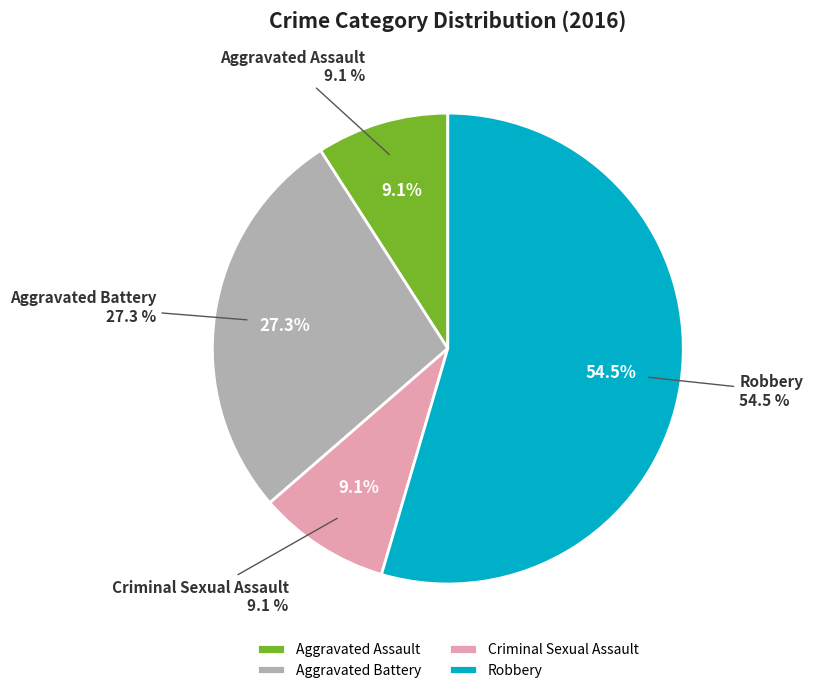

What percentage do Aggravated Assault and Aggravated Battery together represent?

36.4%